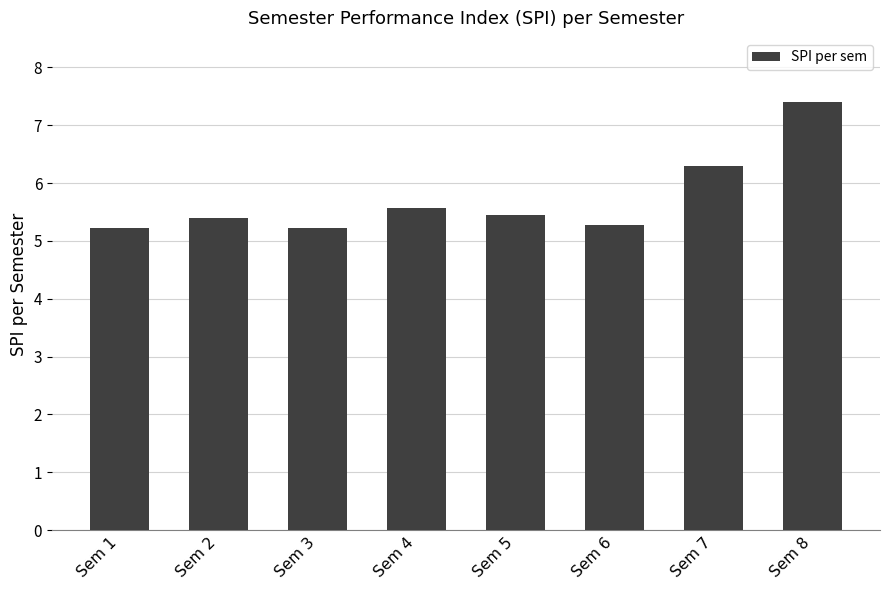

How many distinct data groups are displayed?

1